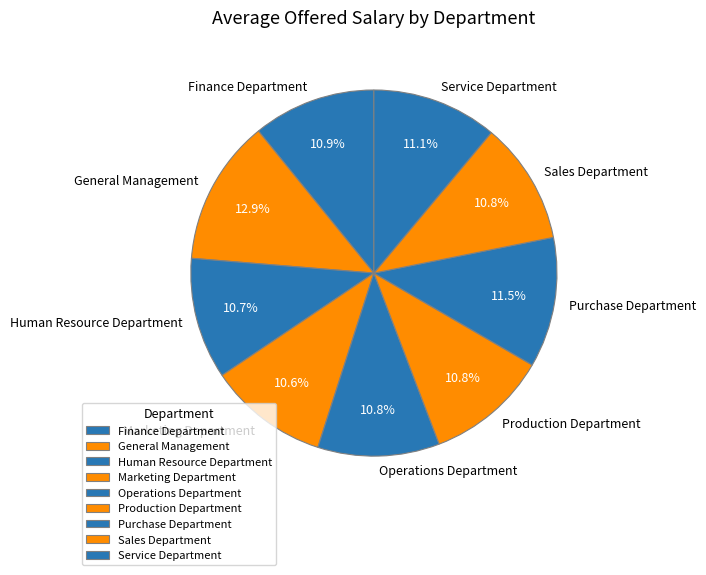

To the nearest percent, what portion does Finance Department represent?

11%